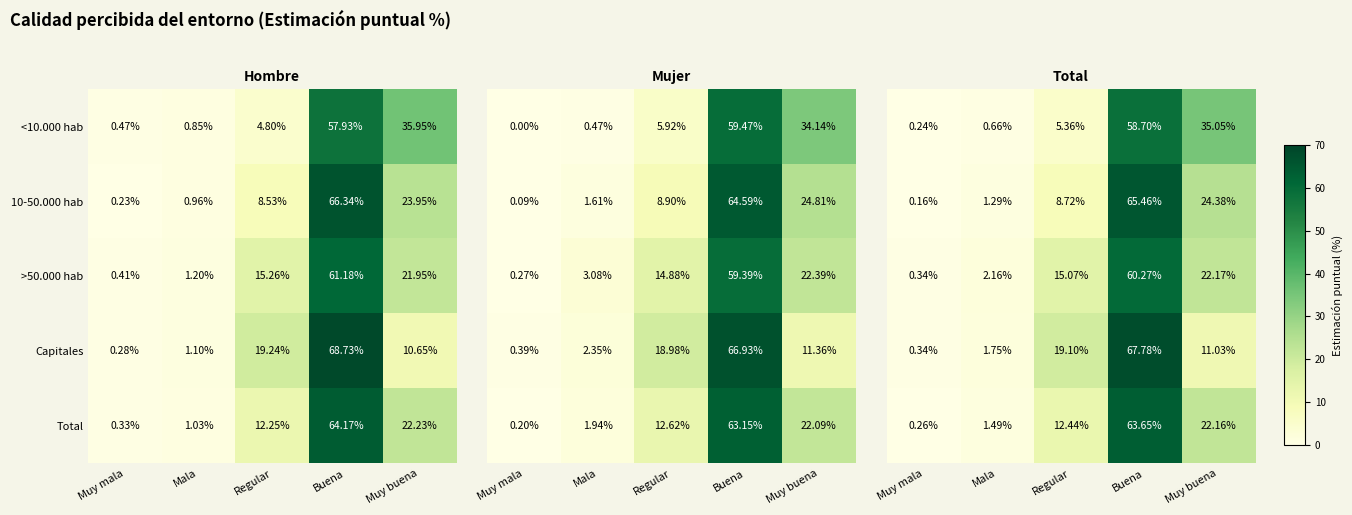

How many data points in >50.000 hab are above 15?

3